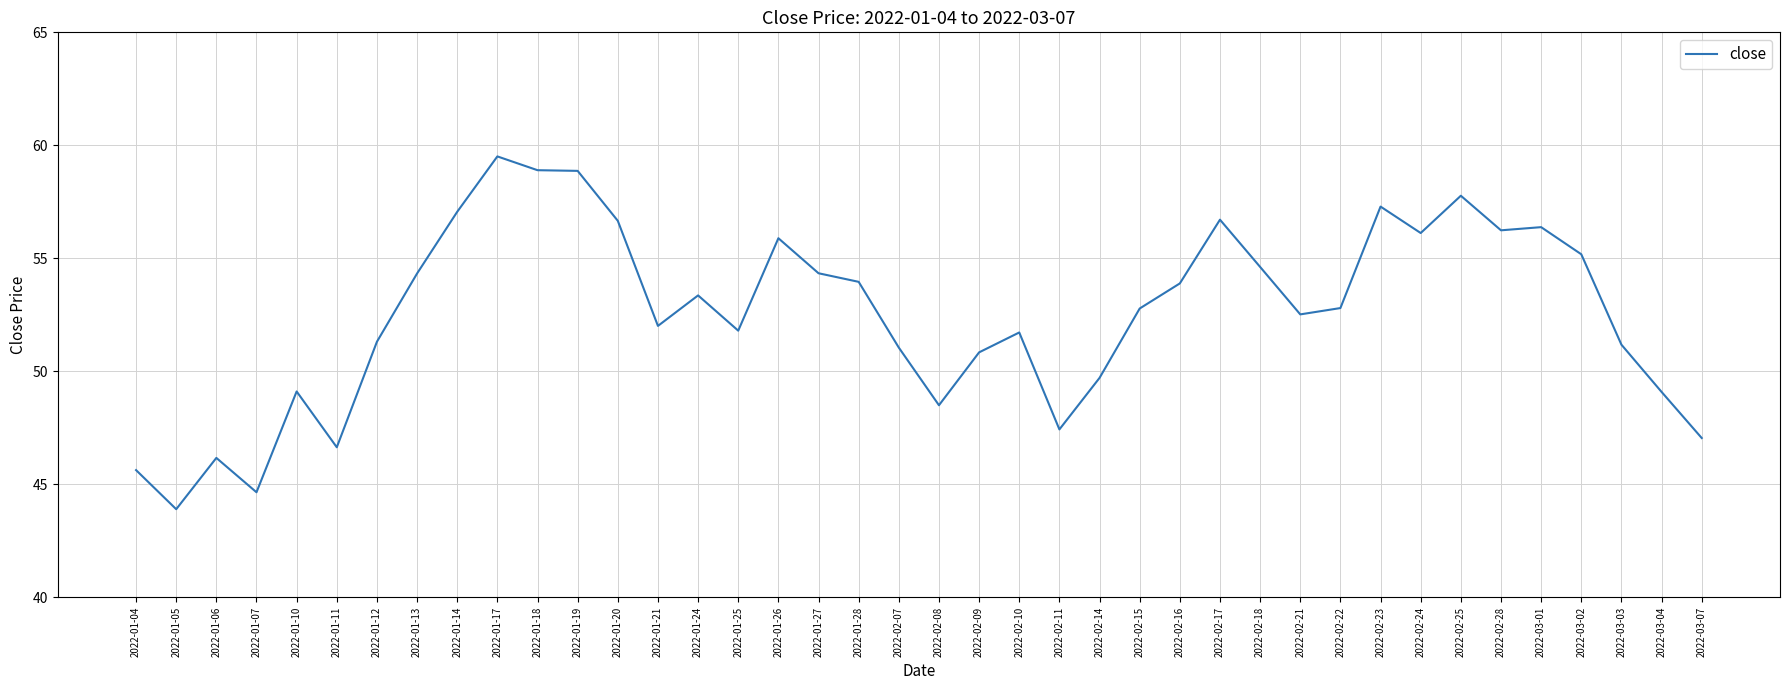

True or false: the data shows 54.3 at 2022-01-27.

True